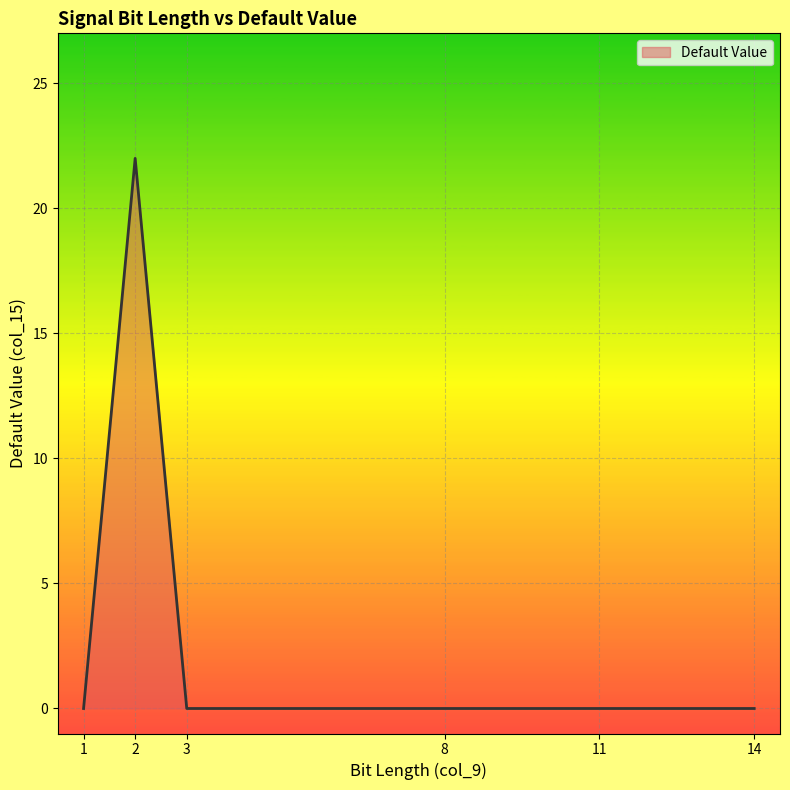

The value at 1 is -13. True or false?

False